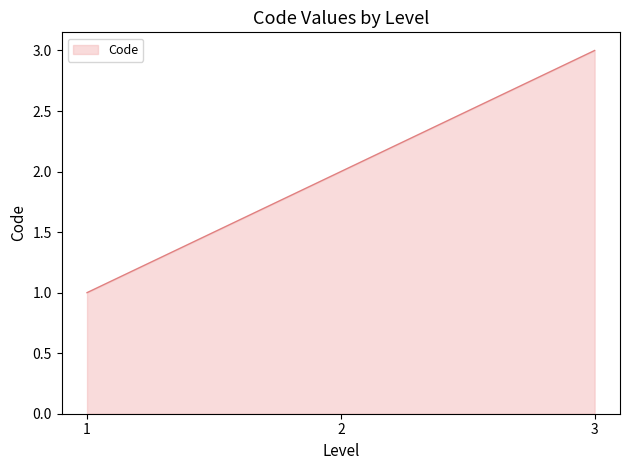

The chart shows a value of 1 at 2. True or false?

False